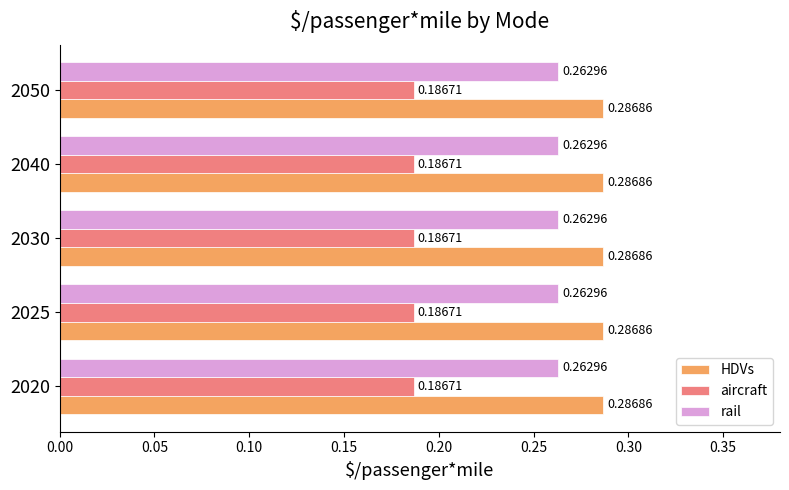

Is the value of HDVs at 2025 greater than the value of rail at 2030?

Yes